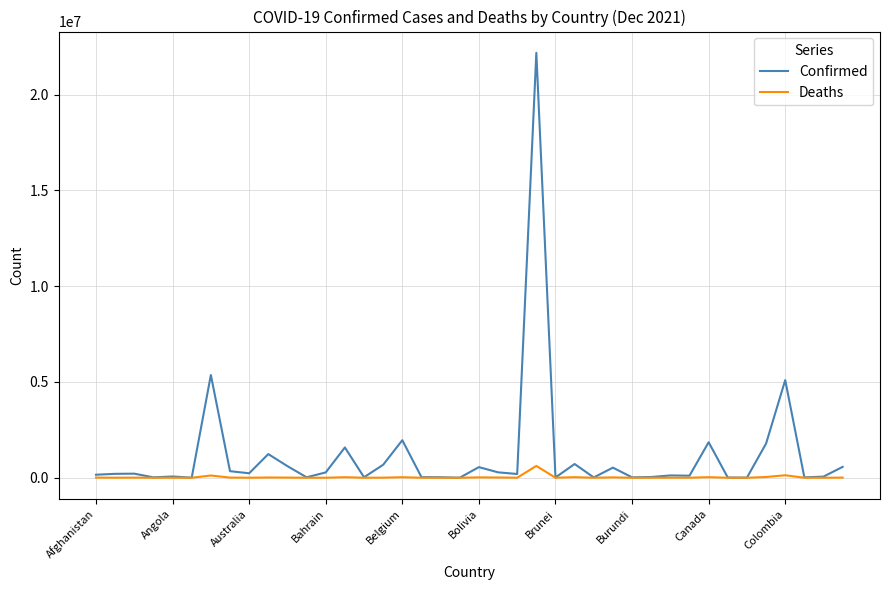

List the series in order of their overall mean, lowest first.

Deaths, Confirmed